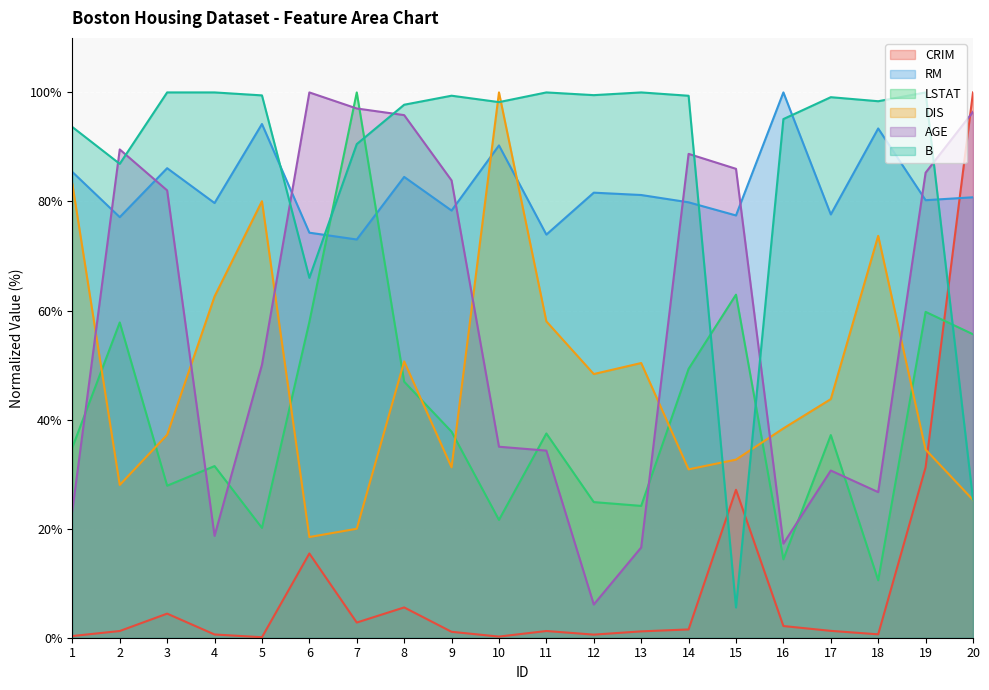

What is the greatest value displayed?

100.0